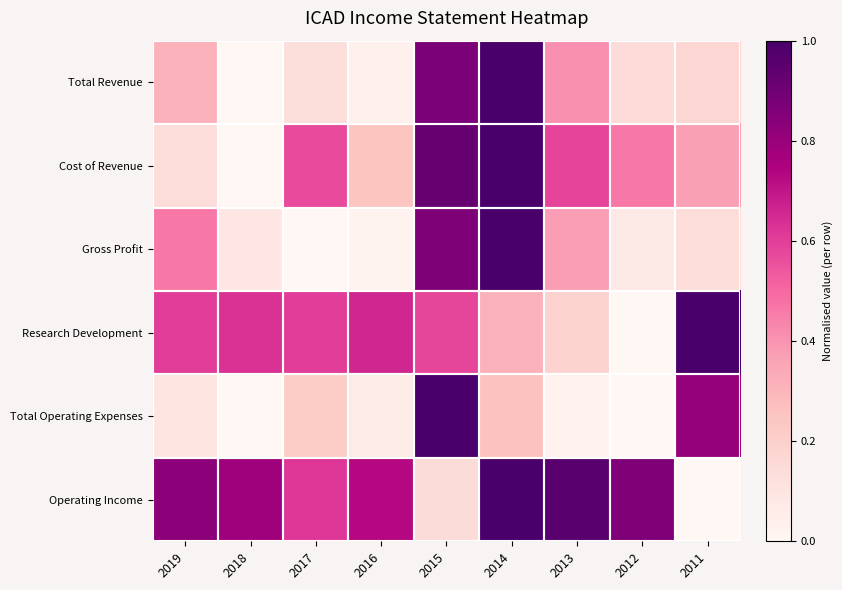

Which series has the largest total across all categories?

Operating Income